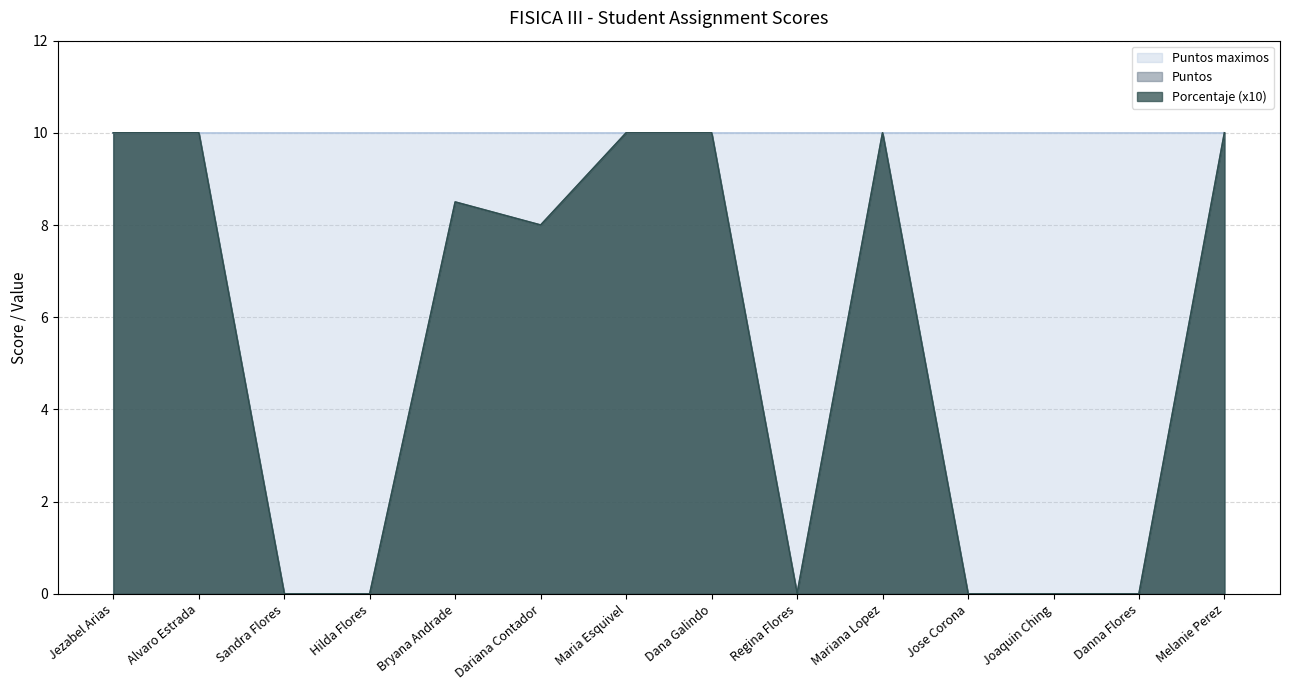

Which label corresponds to the largest value in the chart?

Jezabel Arias